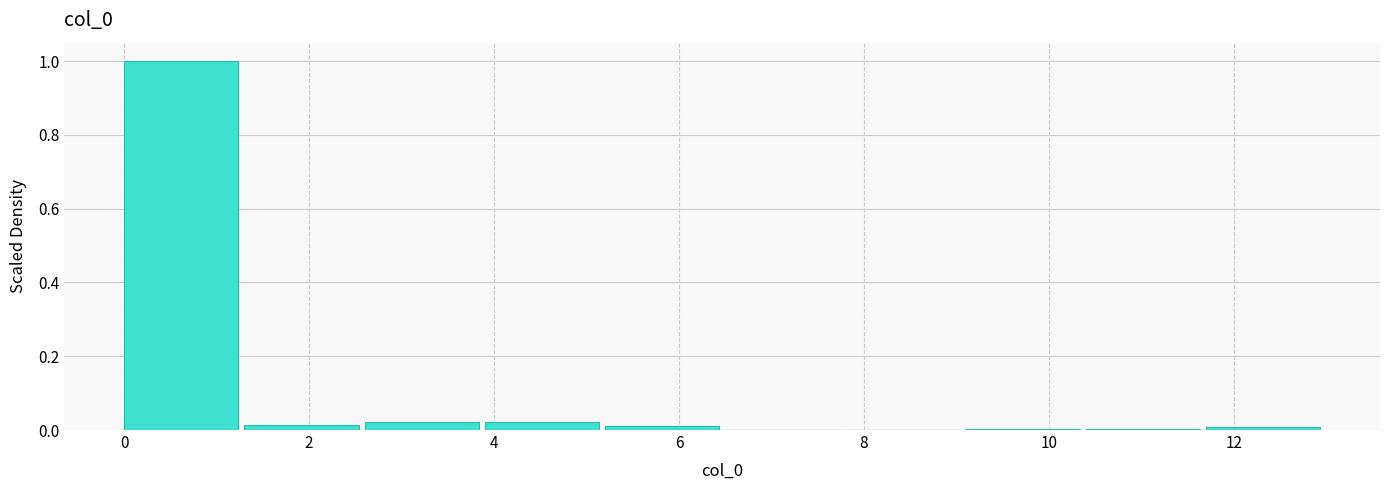

What is the height of the bar covering 2.6 to 3.9 on the x-axis? Neither the bar edges nor the heights are printed on the chart, so give them approximately, as read against the axes.

0.02